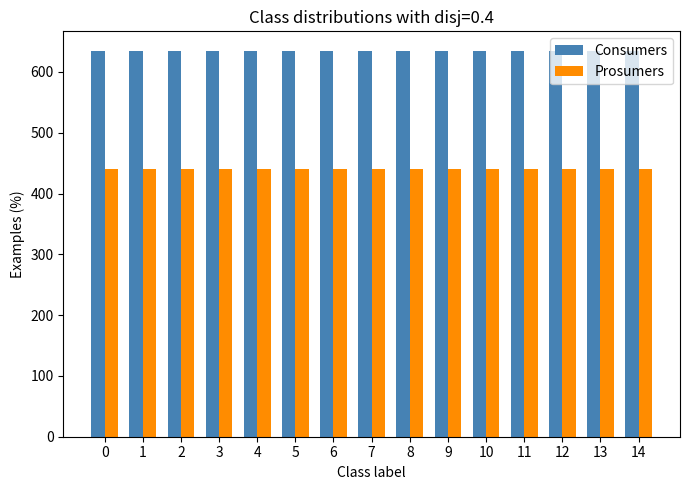

True or false: Consumers has a value of 635 at 13.

True